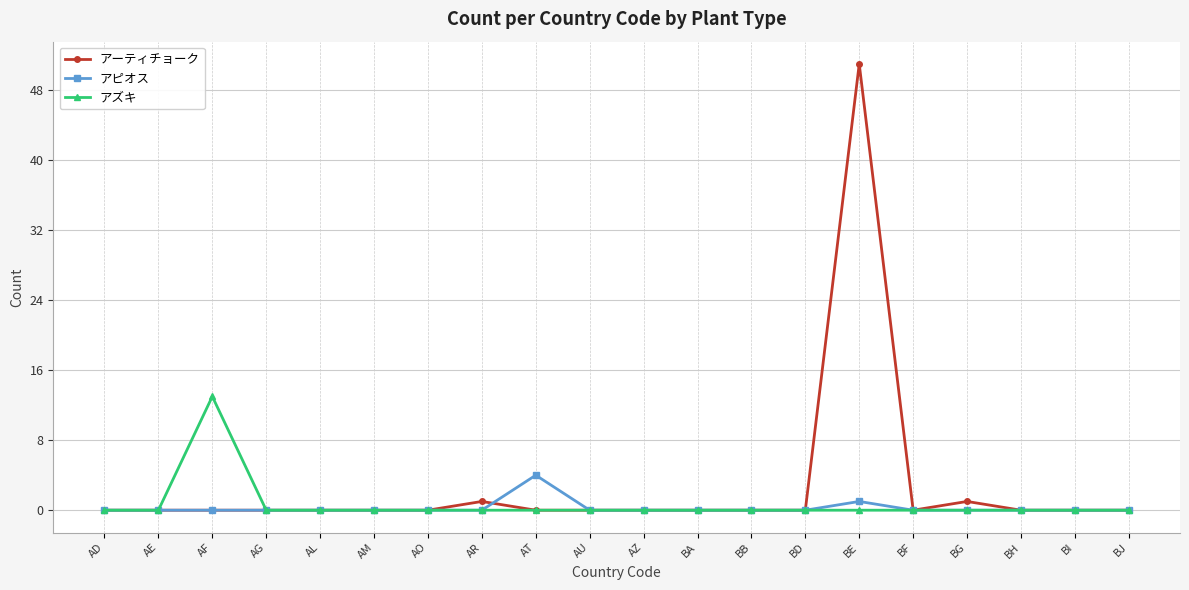

Count the アピオス values in the range 0 to 1.

19